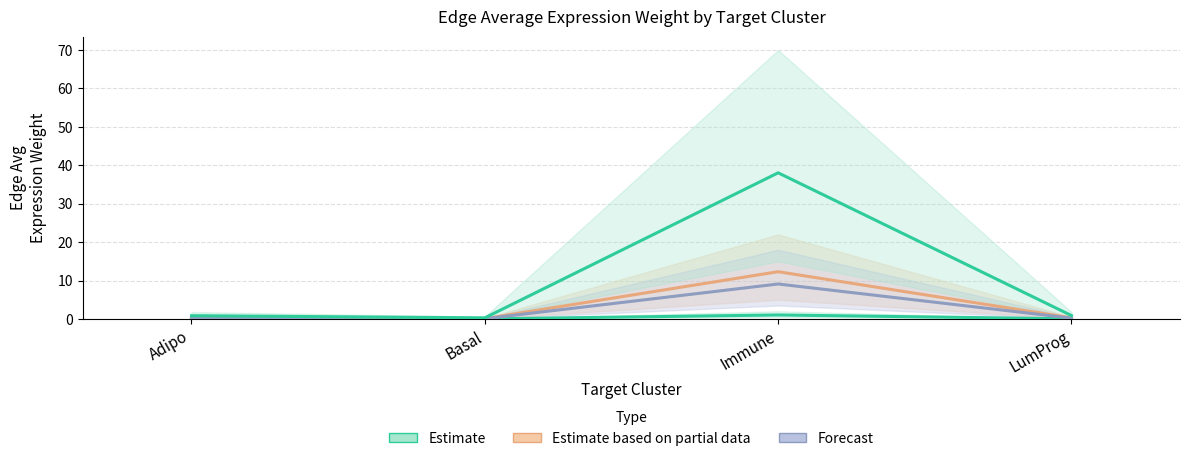

At which category is the sum across all series the highest?

Immune